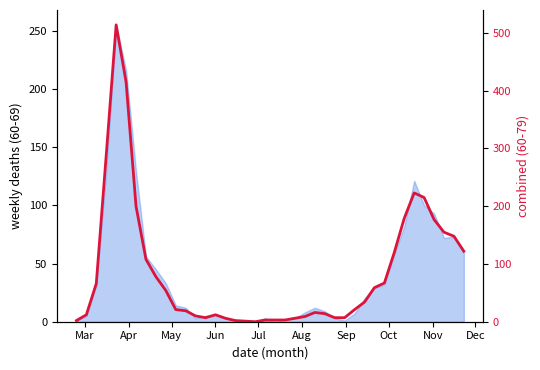

What is the value of the 37th point from the left?

177